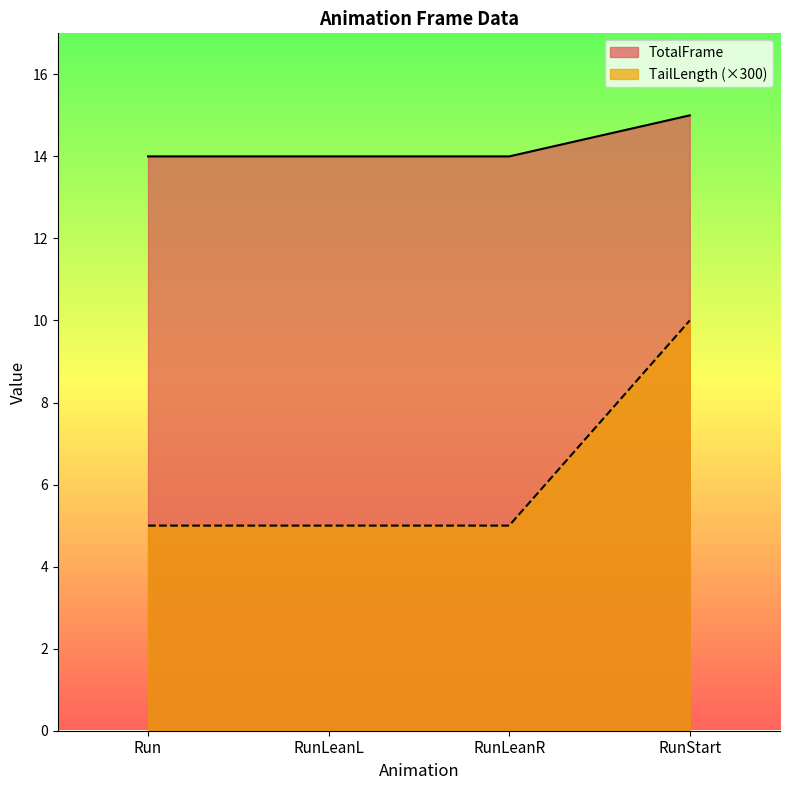

What position from the right is RunLeanR?

2